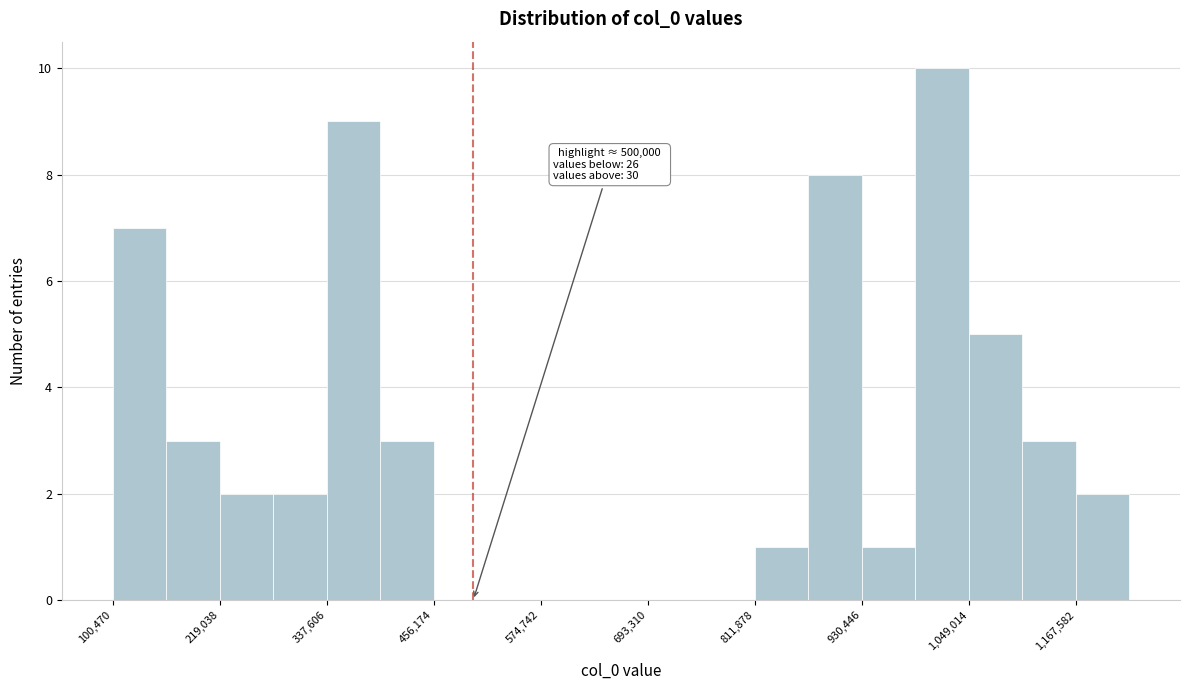

Read against the x-axis, roughly where is the centre of the tallest bar?

1020000